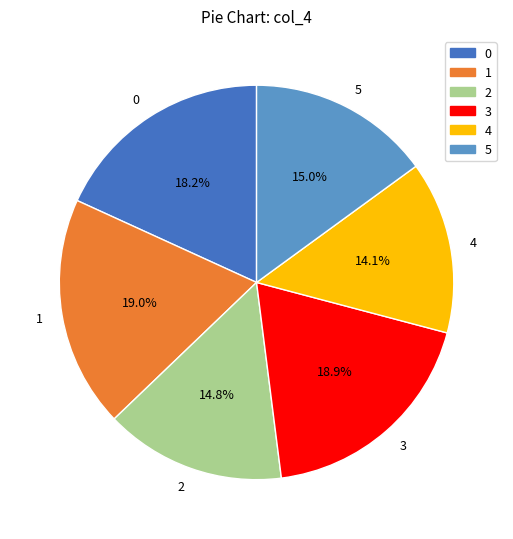

What portion of the pie excludes 4?

85.9%